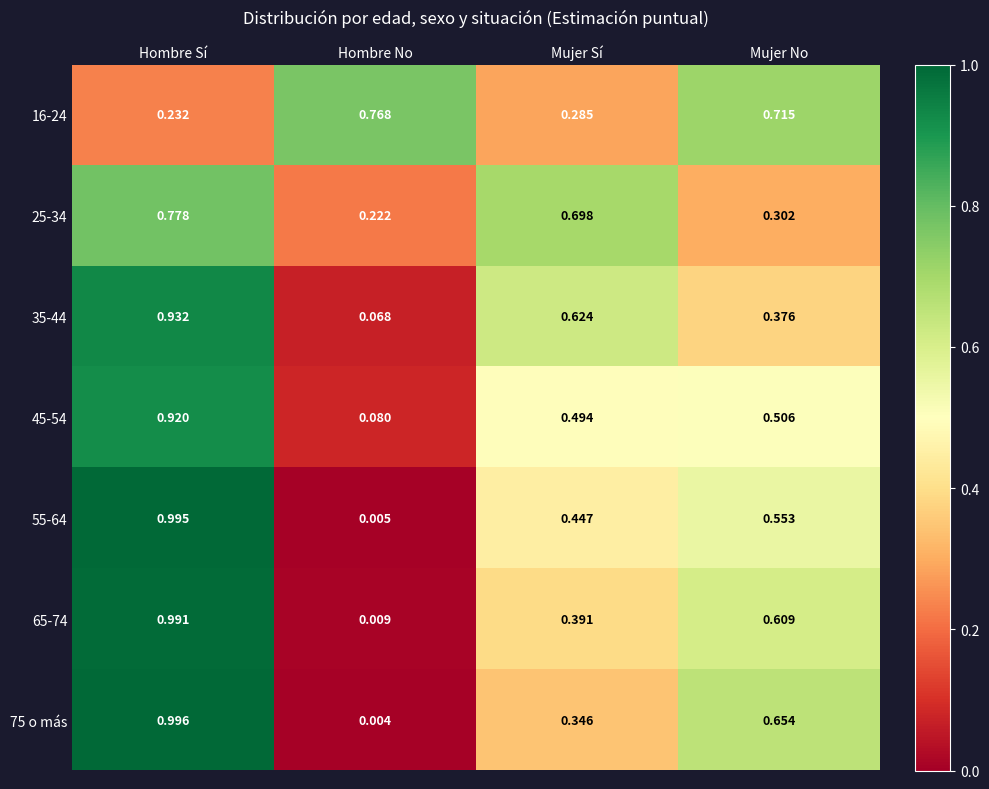

Is the value of 55-64 at Hombre No greater than the value of 65-74 at Mujer No?

No